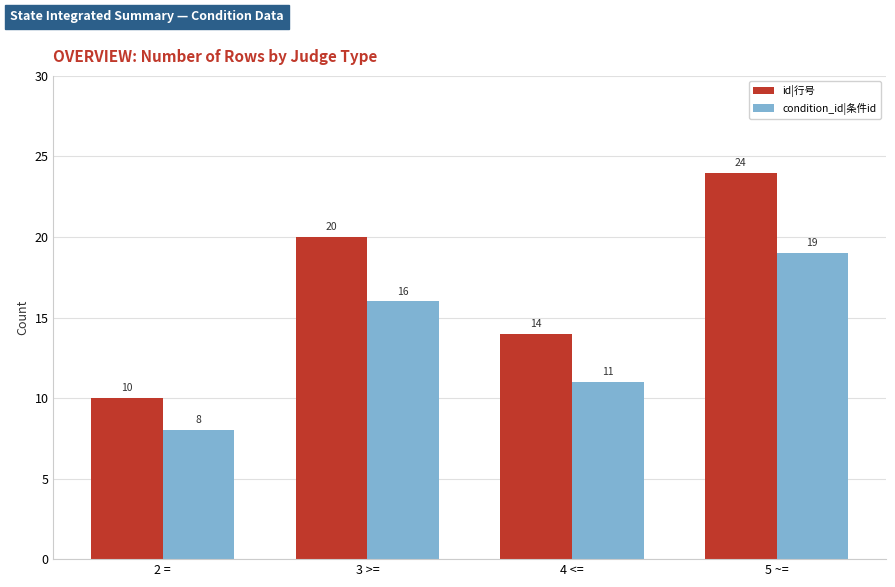

How many groups of bars are there?

4